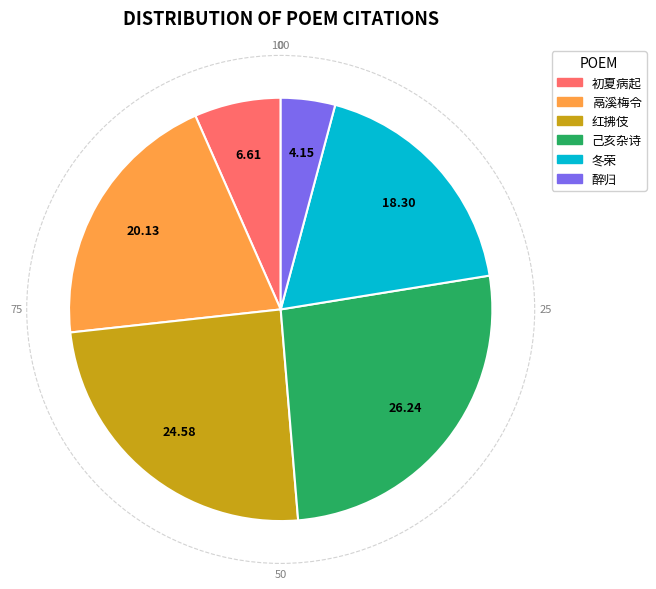

Is there a majority slice in this chart?

No